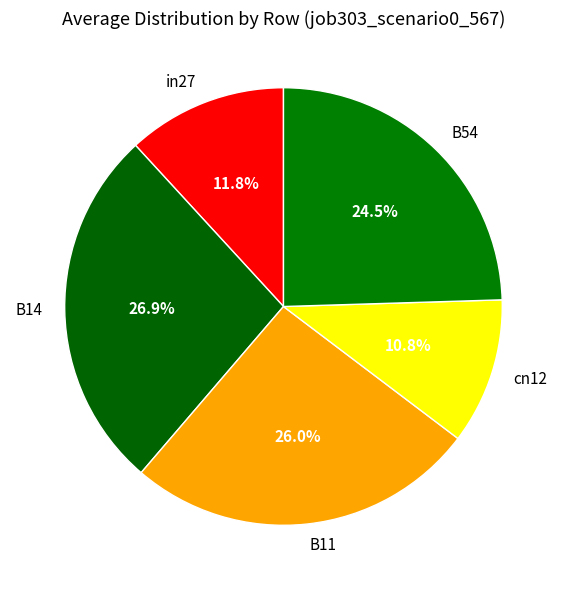

What is the total percentage of cn12 and B14?

37.7%